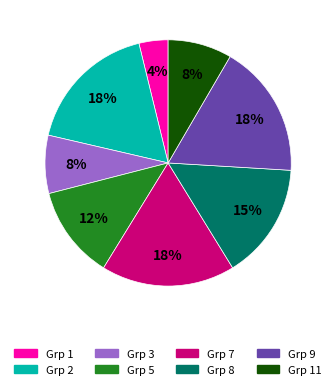

Does any single category account for the majority?

No